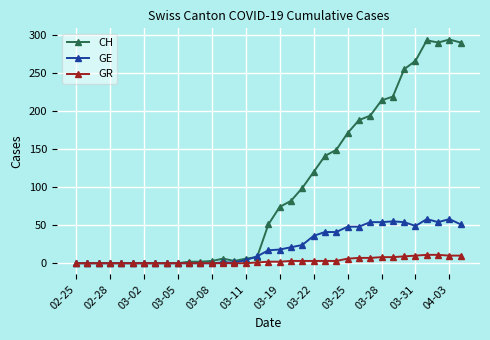

What is the maximum value shown in the chart?

294